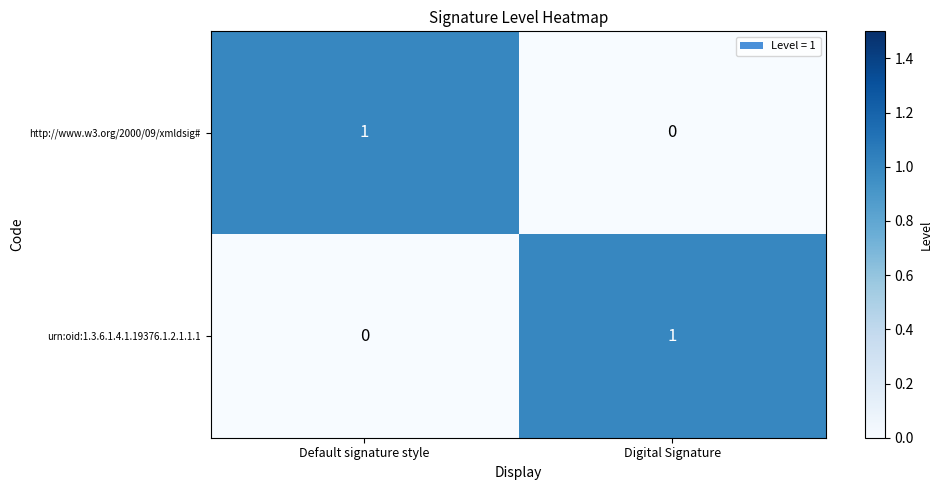

Is the value of http://www.w3.org/2000/09/xmldsig# at Default signature style greater than the value of urn:oid:1.3.6.1.4.1.19376.1.2.1.1.1 at Default signature style?

Yes